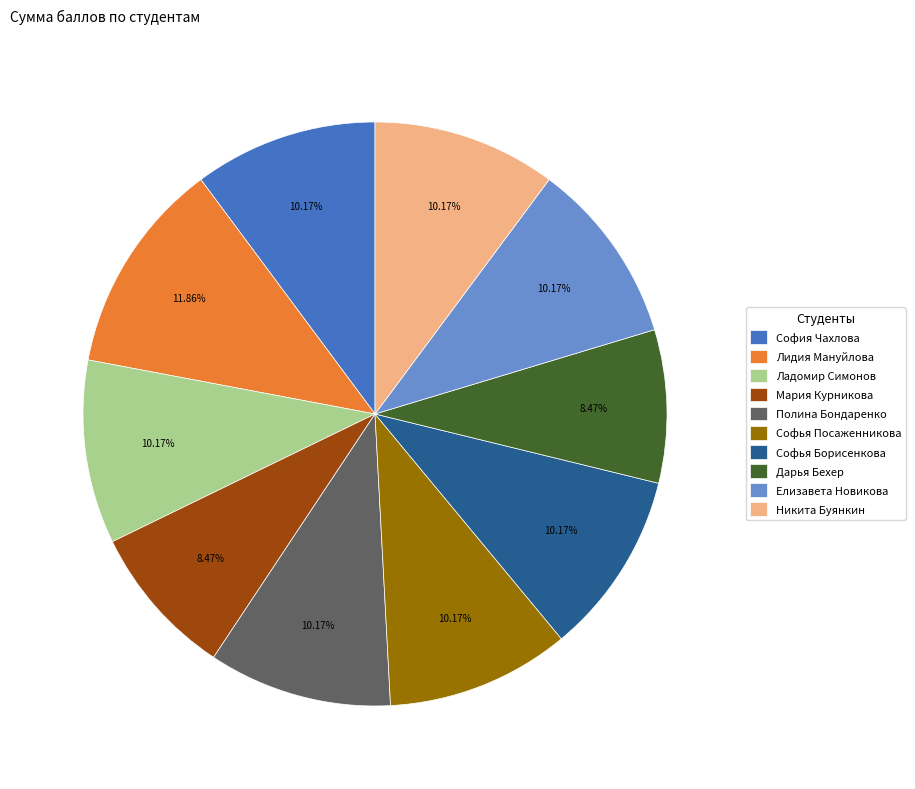

Count the number of slices in the pie.

10